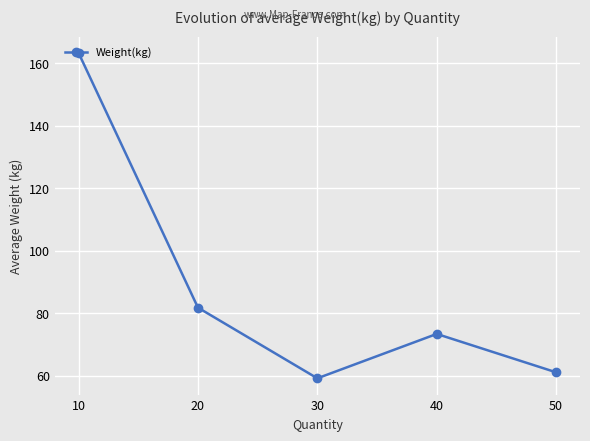

How many interior local peaks (higher than both neighbors) does the data have?

1